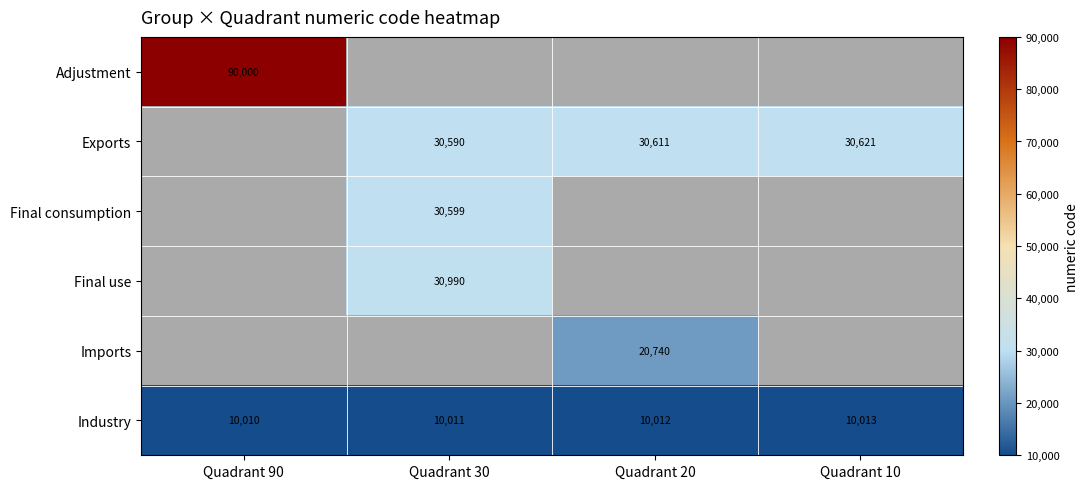

The value of Final consumption at Quadrant 30 is 30599. True or false?

True